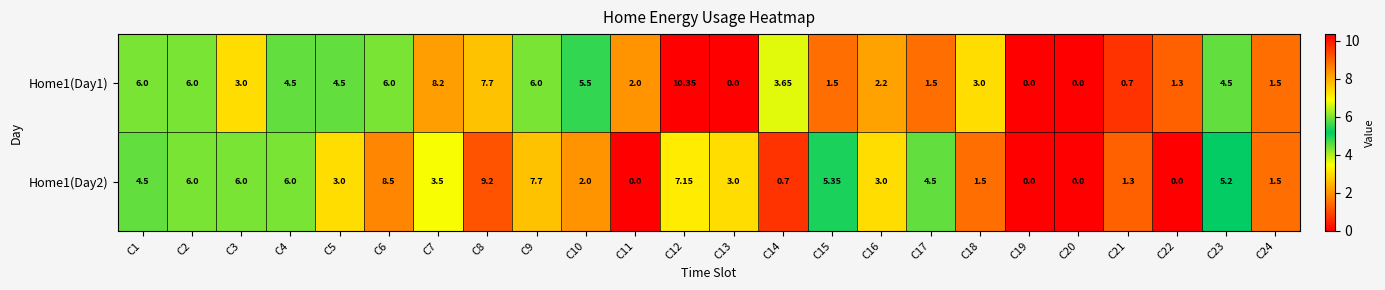

Is the value of Home1(Day1) at C2 greater than the value of Home1(Day2) at C16?

Yes